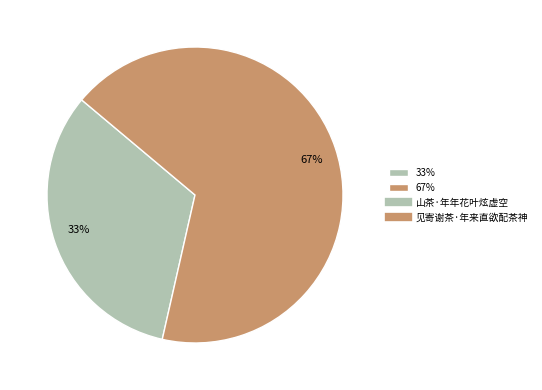

Do 67% and 33% together represent more than half of the pie?

Yes